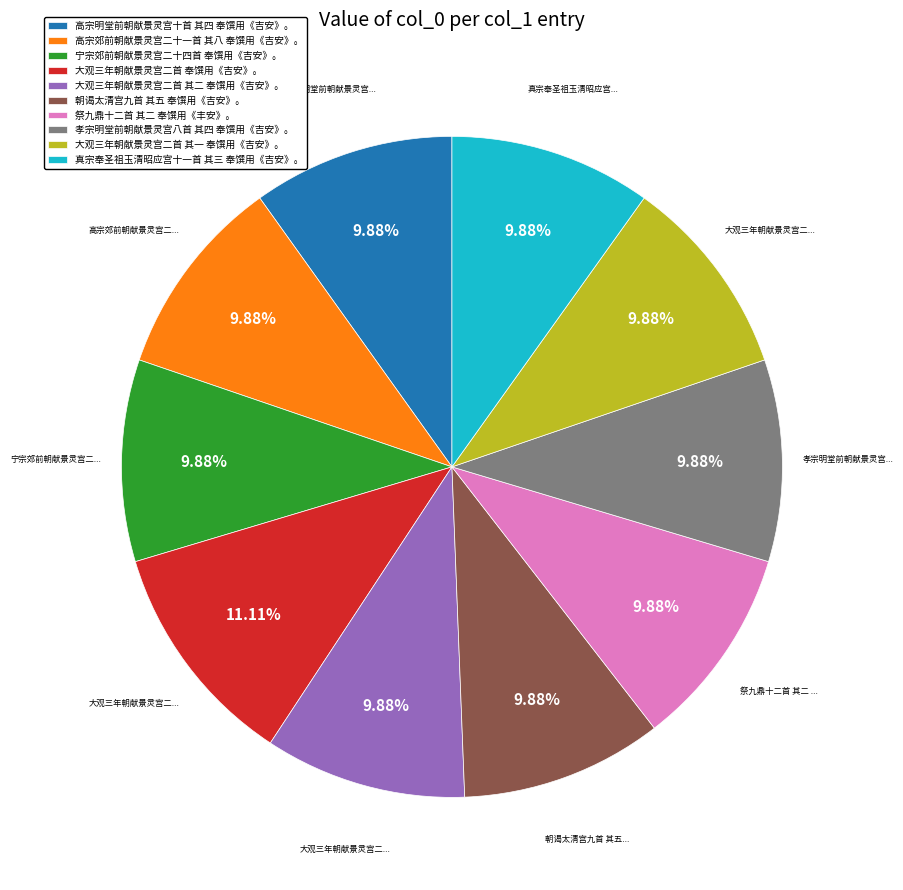

To the nearest percent, what portion does 宁宗郊前朝献景灵宫二十四首 奉馔用《吉安》。 represent?

10%